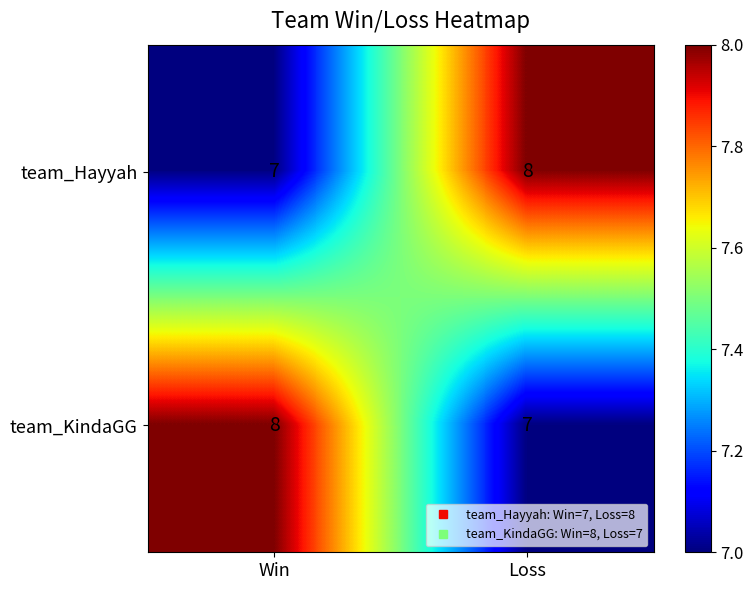

Where is team_Hayyah nearest to the value 7?

Win